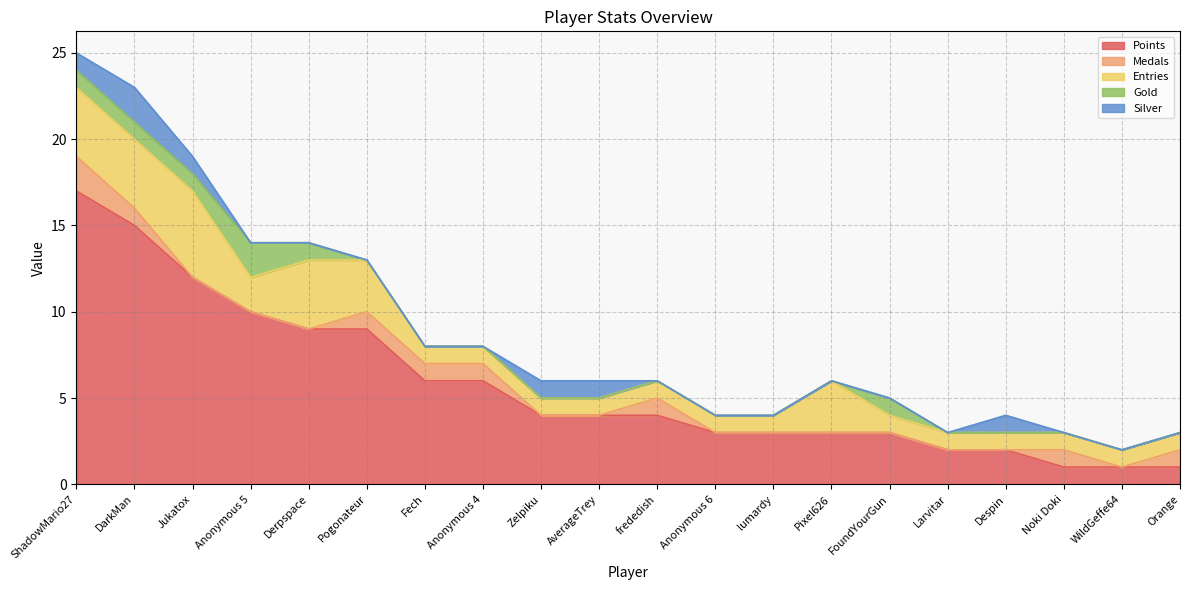

Reading left to right, list all the values displayed in this chart.

Points: ShadowMario27=17	DarkMan=15	Jukatox=12	Anonymous 5=10	Derpspace=9	Pogonateur=9	Fech=6	Anonymous 4=6	Zelpiku=4	AverageTrey=4	frededish=4	Anonymous 6=3	lumardy=3	Pixel626=3	FoundYourGun=3	Larvitar=2	Despin=2	Noki Doki=1	WildGeffe64=1	Orange=1
Medals: ShadowMario27=2	DarkMan=1	Jukatox=0	Anonymous 5=0	Derpspace=0	Pogonateur=1	Fech=1	Anonymous 4=1	Zelpiku=0	AverageTrey=0	frededish=1	Anonymous 6=0	lumardy=0	Pixel626=0	FoundYourGun=0	Larvitar=0	Despin=0	Noki Doki=1	WildGeffe64=0	Orange=1
Entries: ShadowMario27=4	DarkMan=4	Jukatox=5	Anonymous 5=2	Derpspace=4	Pogonateur=3	Fech=1	Anonymous 4=1	Zelpiku=1	AverageTrey=1	frededish=1	Anonymous 6=1	lumardy=1	Pixel626=3	FoundYourGun=1	Larvitar=1	Despin=1	Noki Doki=1	WildGeffe64=1	Orange=1
Gold: ShadowMario27=1	DarkMan=1	Jukatox=1	Anonymous 5=2	Derpspace=1	Pogonateur=0	Fech=0	Anonymous 4=0	Zelpiku=0	AverageTrey=0	frededish=0	Anonymous 6=0	lumardy=0	Pixel626=0	FoundYourGun=1	Larvitar=0	Despin=0	Noki Doki=0	WildGeffe64=0	Orange=0
Silver: ShadowMario27=1	DarkMan=2	Jukatox=1	Anonymous 5=0	Derpspace=0	Pogonateur=0	Fech=0	Anonymous 4=0	Zelpiku=1	AverageTrey=1	frededish=0	Anonymous 6=0	lumardy=0	Pixel626=0	FoundYourGun=0	Larvitar=0	Despin=1	Noki Doki=0	WildGeffe64=0	Orange=0